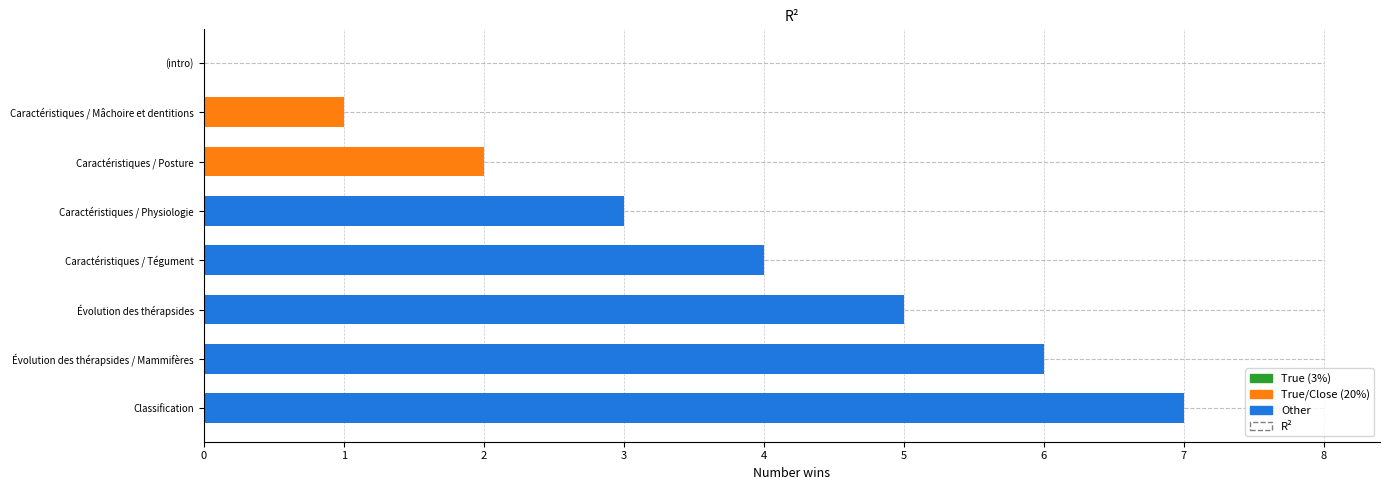

Between (intro) and Classification, which is larger?

Classification